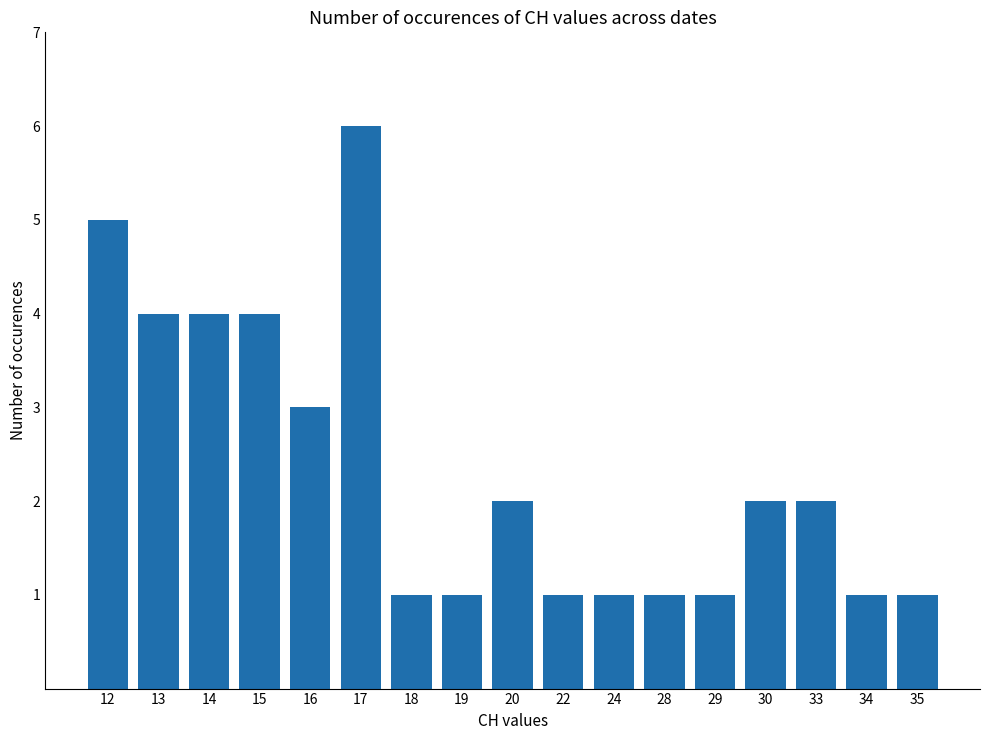

What is the change in value from 13 to 30?

-2